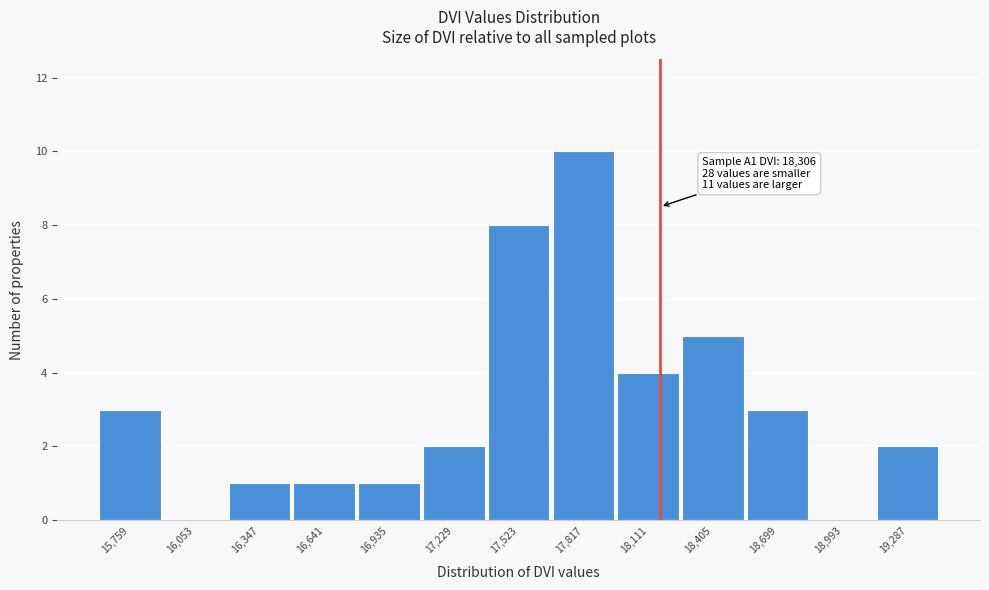

Reading left to right, transcribe all the data shown in this chart.

15,759=3	16,053=0	16,347=1	16,641=1	16,935=1	17,229=2	17,523=8	17,817=10	18,111=4	18,405=5	18,699=3	18,993=0	19,287=2